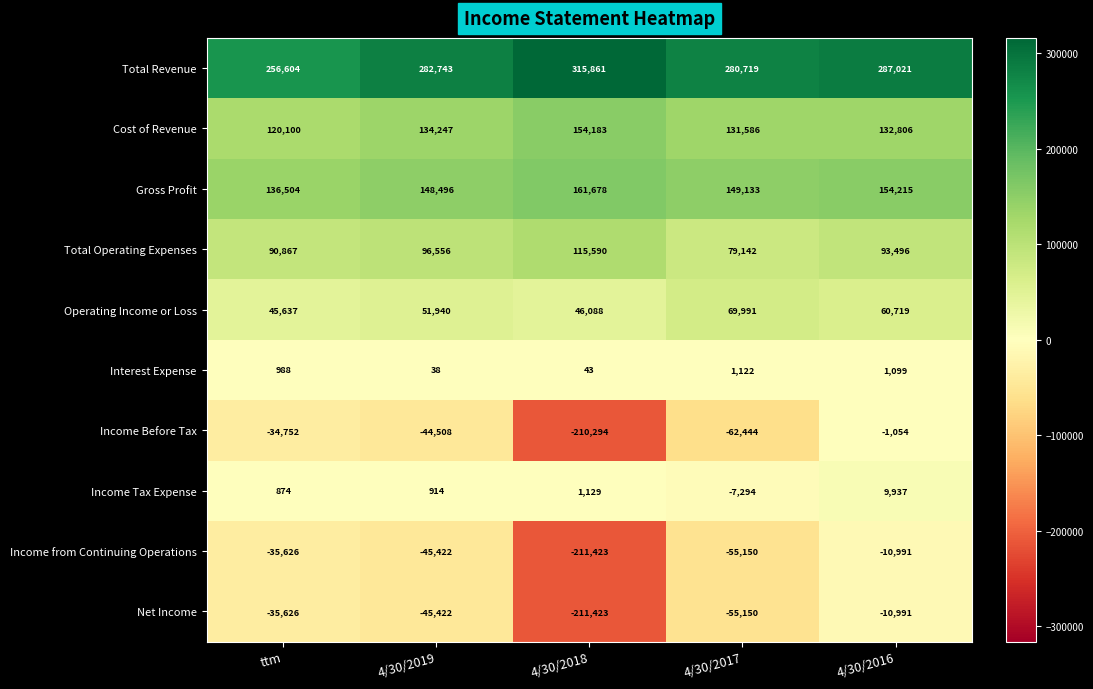

What is the total value across all series at 4/30/2016?

716257